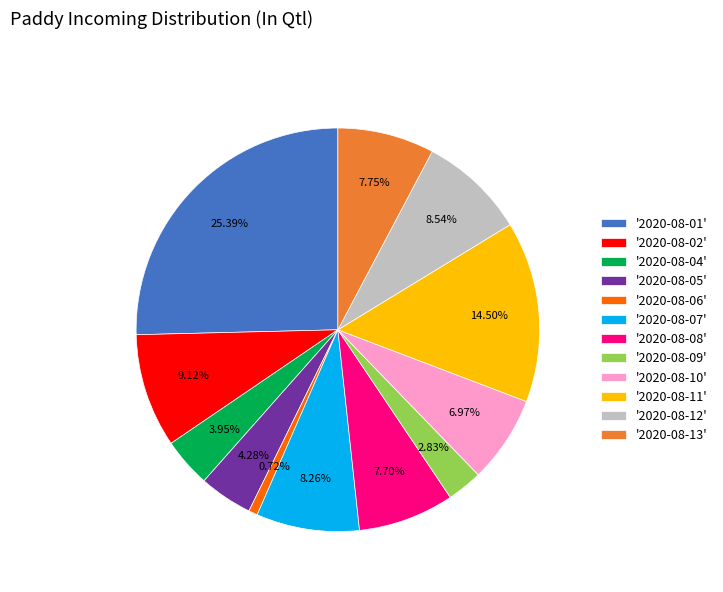

What is the smallest slice in the pie chart?

'2020-08-06'